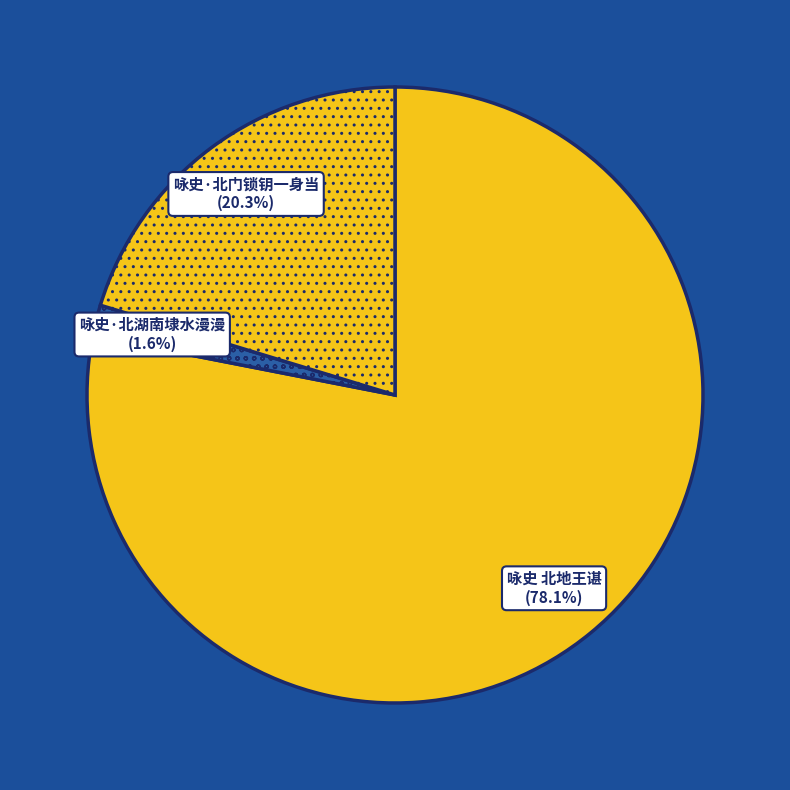

Between 咏史·北湖南埭水漫漫 and 咏史·北门锁钥一身当, which is larger?

咏史·北门锁钥一身当